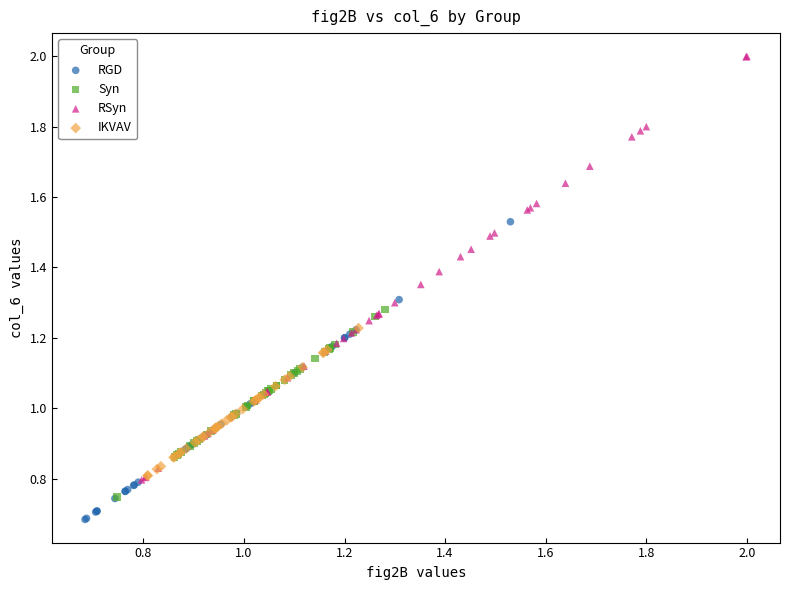

What are all the series names shown in the legend?

RGD, Syn, RSyn, IKVAV